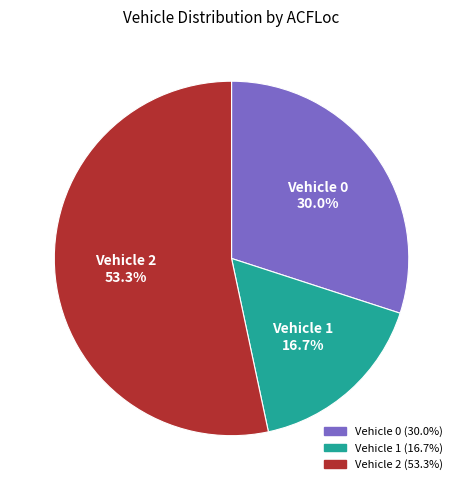

What is the total percentage of Vehicle 1 and Vehicle 2?

70.0%